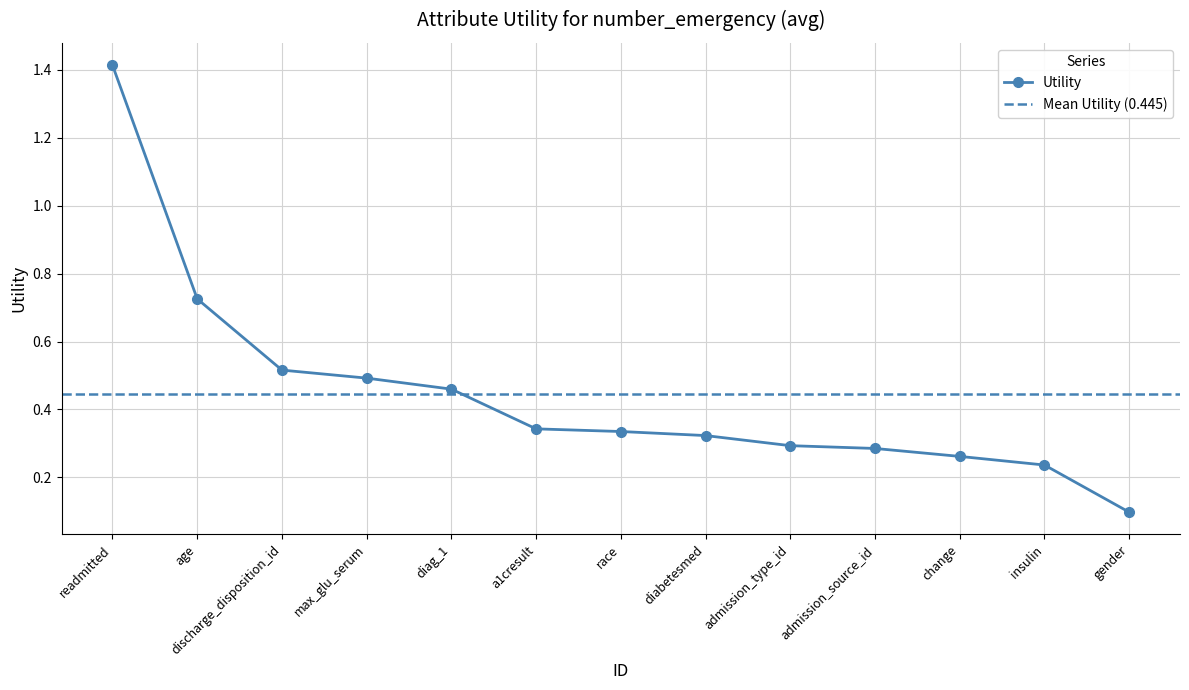

What is the greatest value displayed?

1.4